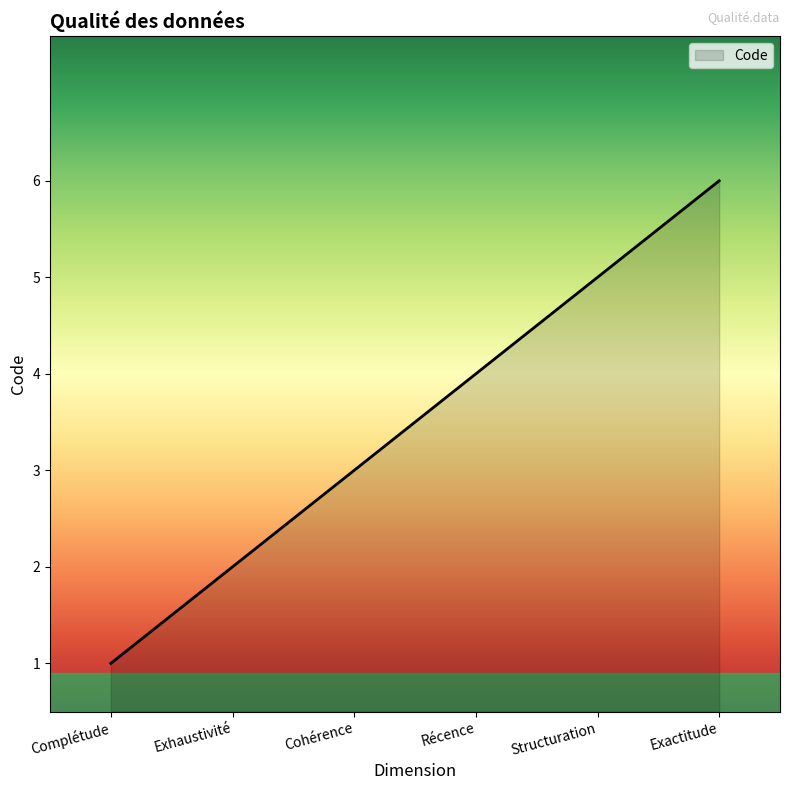

What position from the right is Récence?

3